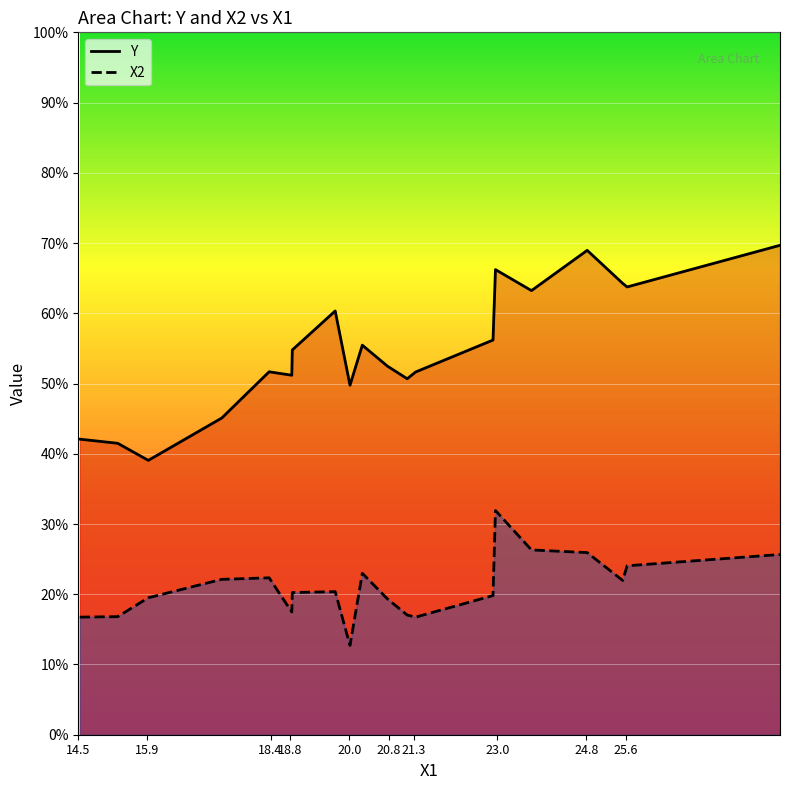

True or false: Y has a value of 28.6 at 20.01.

False